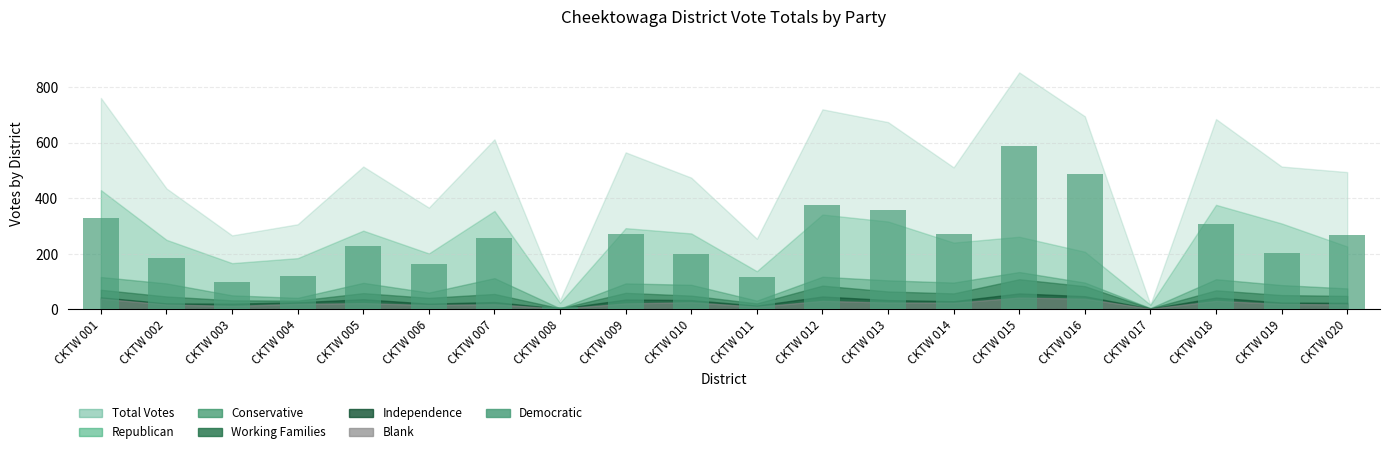

Is it true that the value at CKTW 011 is 116?

True